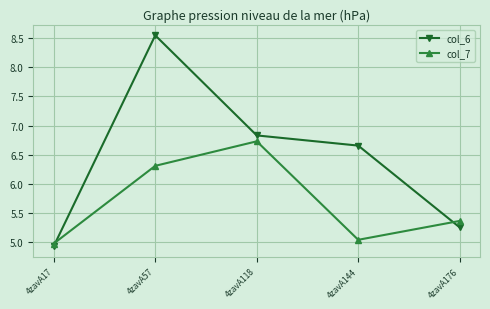

True or false: col_7 has more than 2 points higher than both neighbors.

False